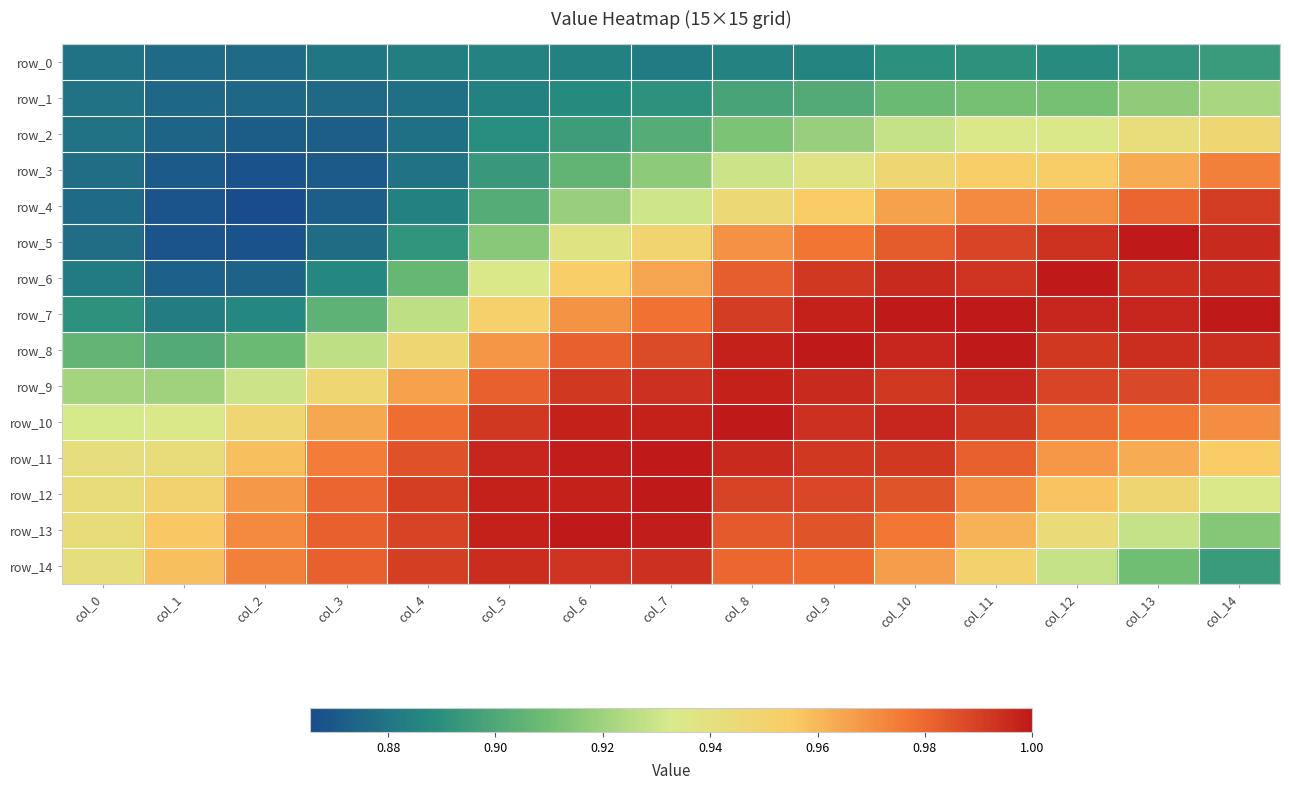

True or false: row_11 has a value of 1.0 at col_3.

True